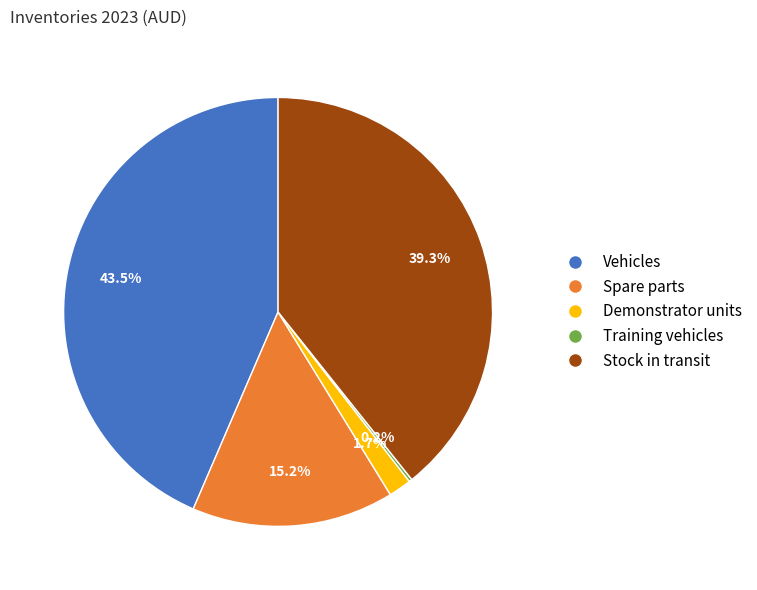

Which has a higher value, Spare parts or Demonstrator units?

Spare parts